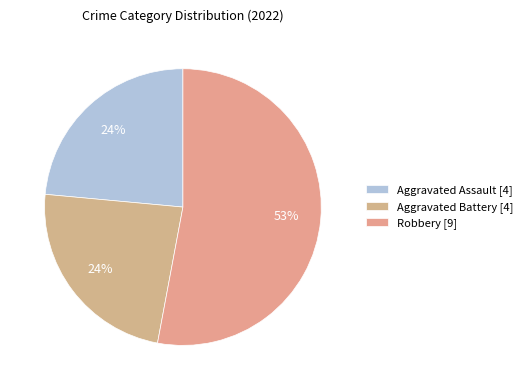

To the nearest percent, what is the average slice percentage?

33%